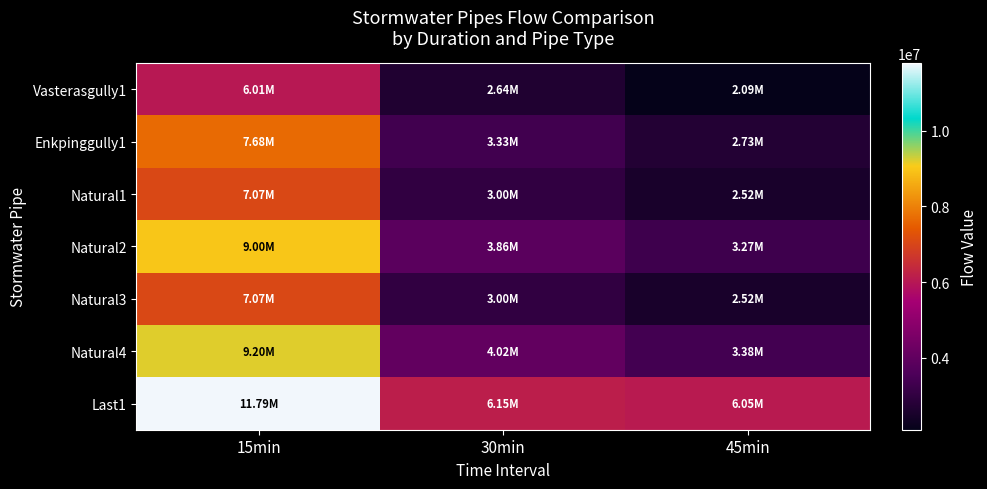

Count the number of data series in this chart.

7